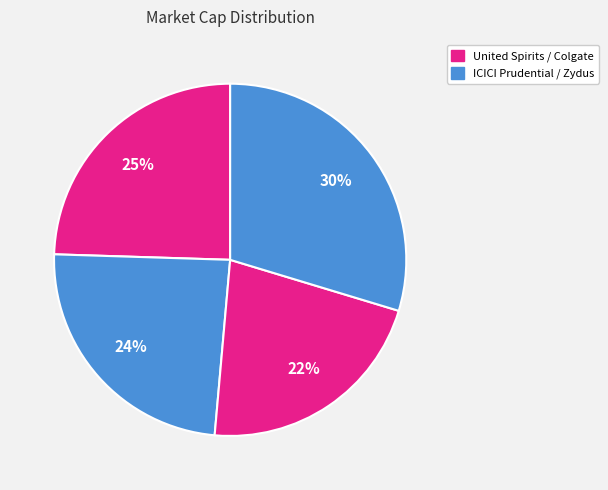

Which category has the biggest portion of the pie?

Zydus